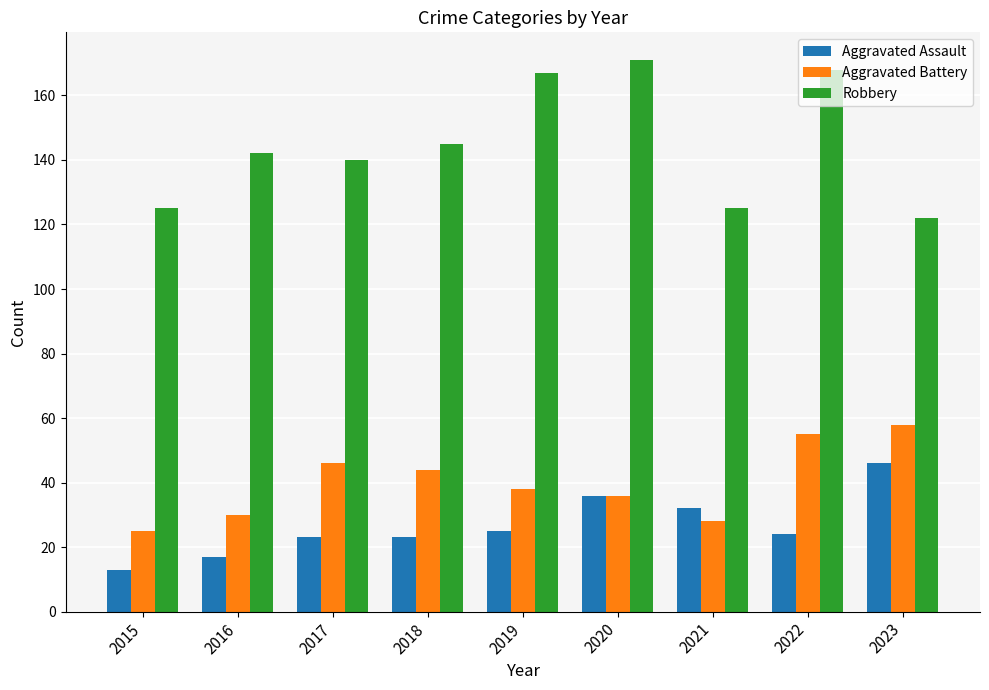

Which series changed the most between 2019 and 2022?

Aggravated Battery